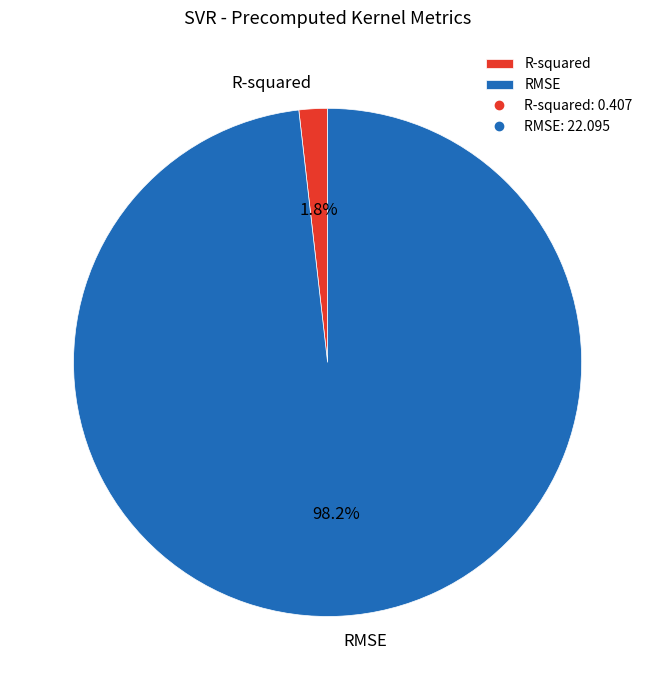

What is the majority slice?

RMSE